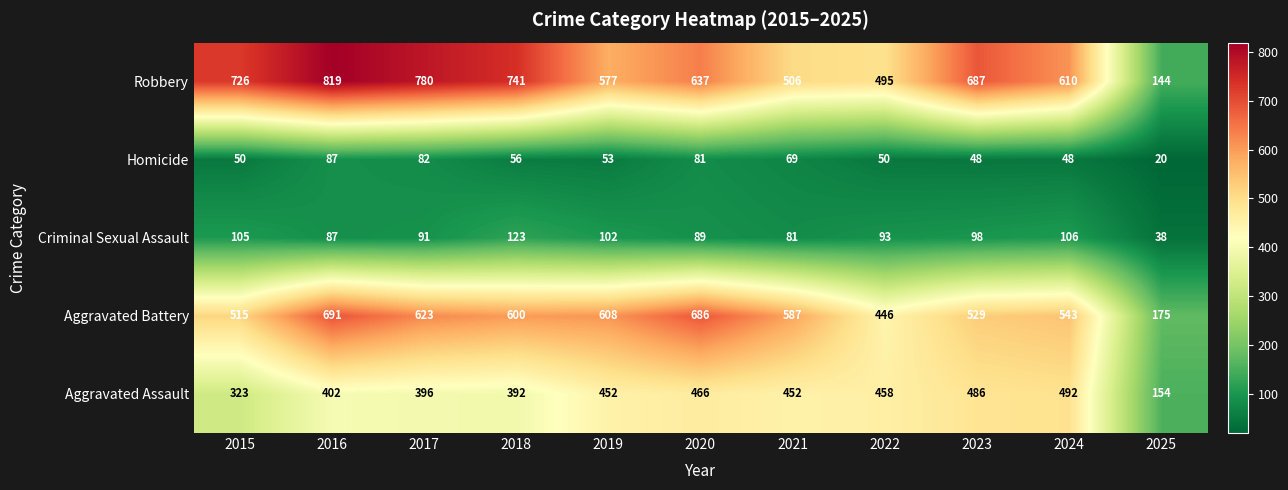

What is the total value across all series at 2018?

1912